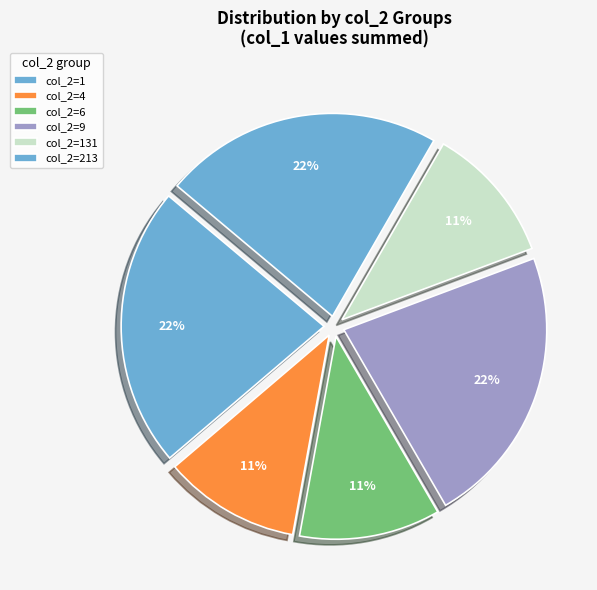

To the nearest percent, what is the average slice percentage?

17%